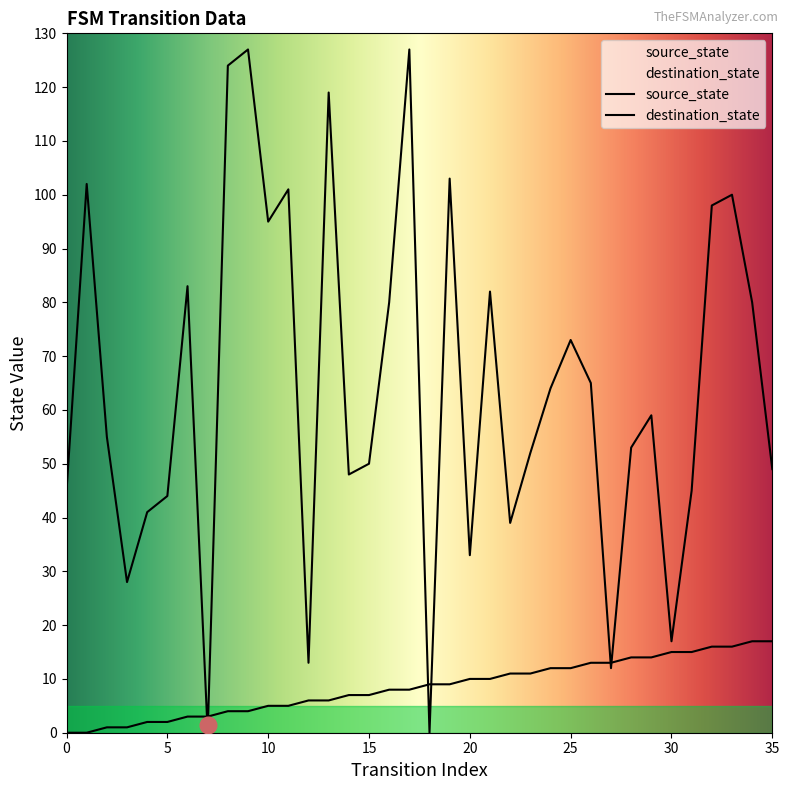

Between 5 and 26, which is larger?

26